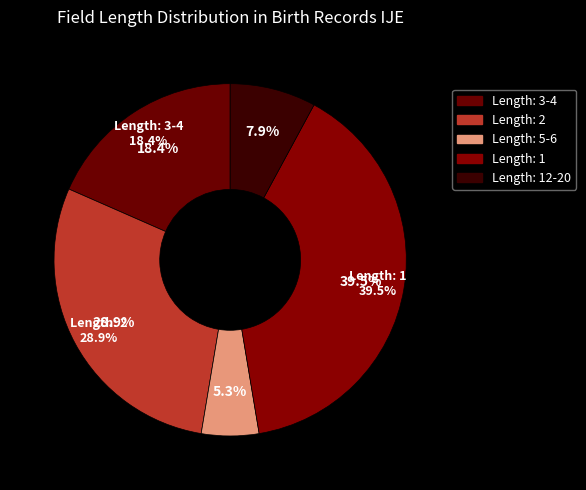

Which has a higher value, 28 or 5?

28